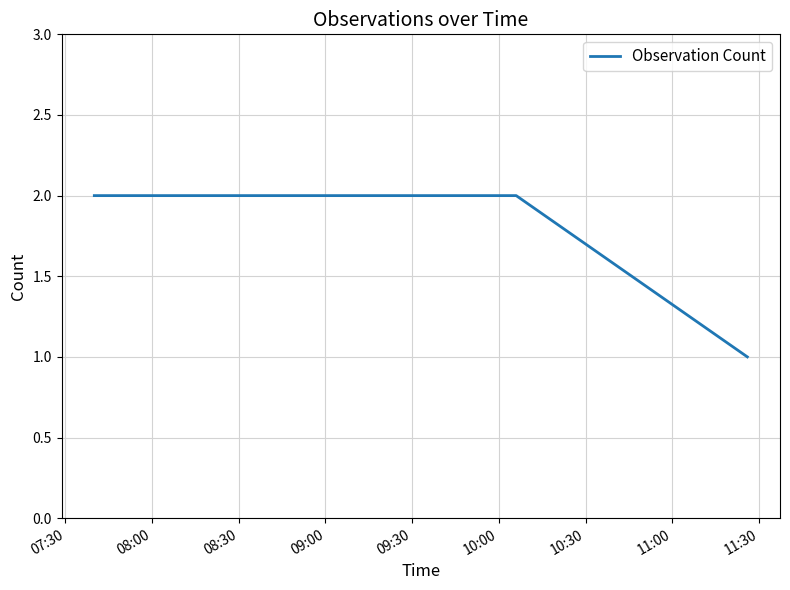

What is the maximum value shown in the chart?

2